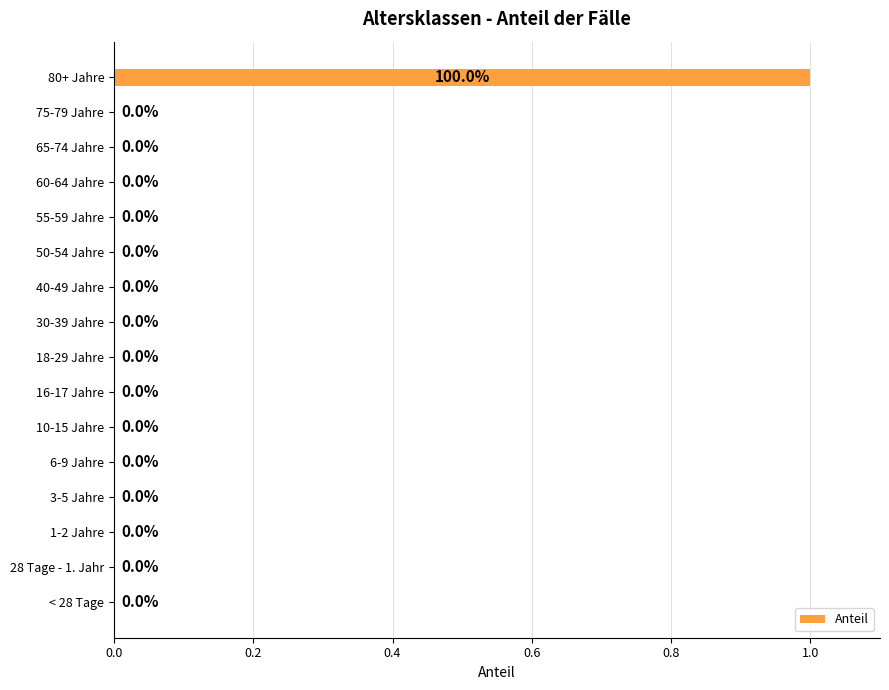

At which category does the chart reach its peak across all series?

80+ Jahre